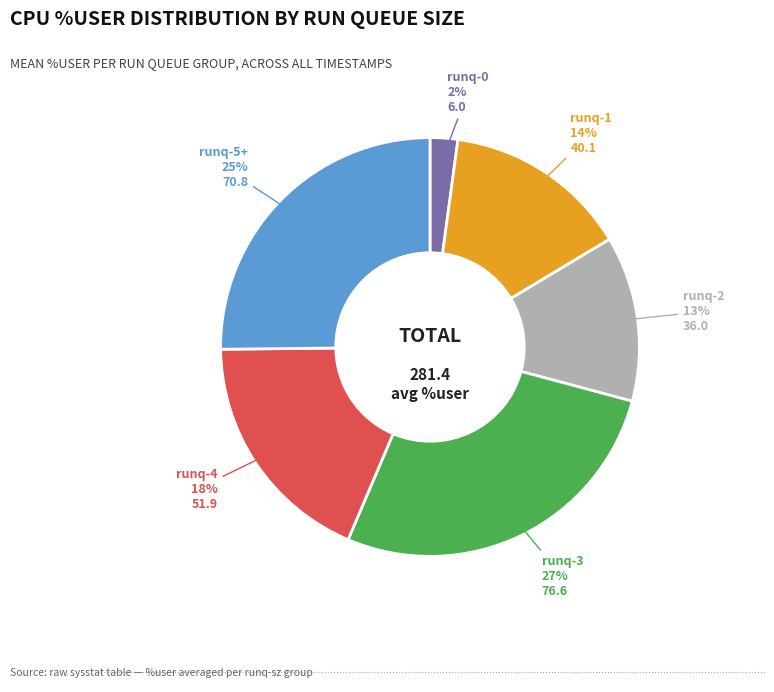

To the nearest percent, what is the average slice percentage?

17%